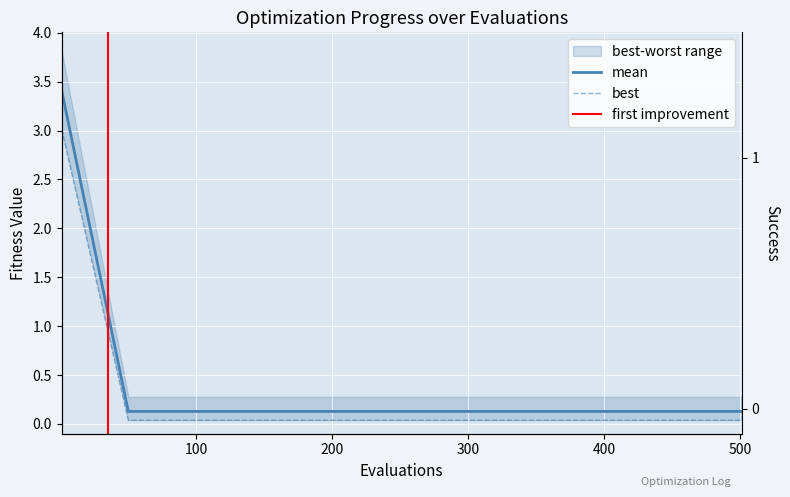

At how many categories does at least one series exceed 0?

11